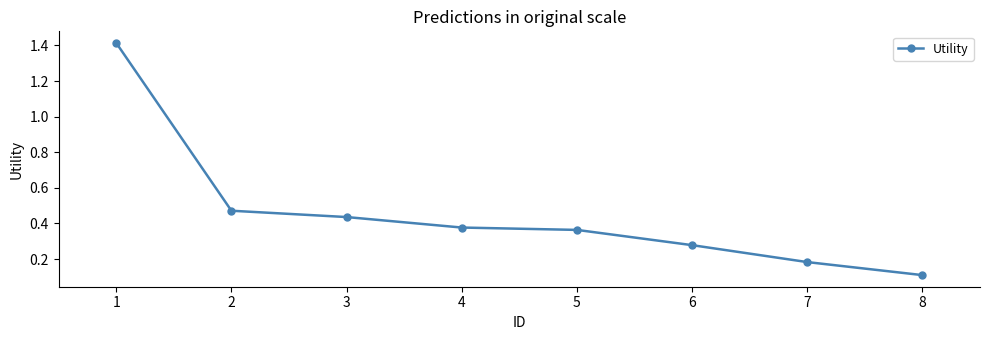

At which label is the value closest to 0?

8